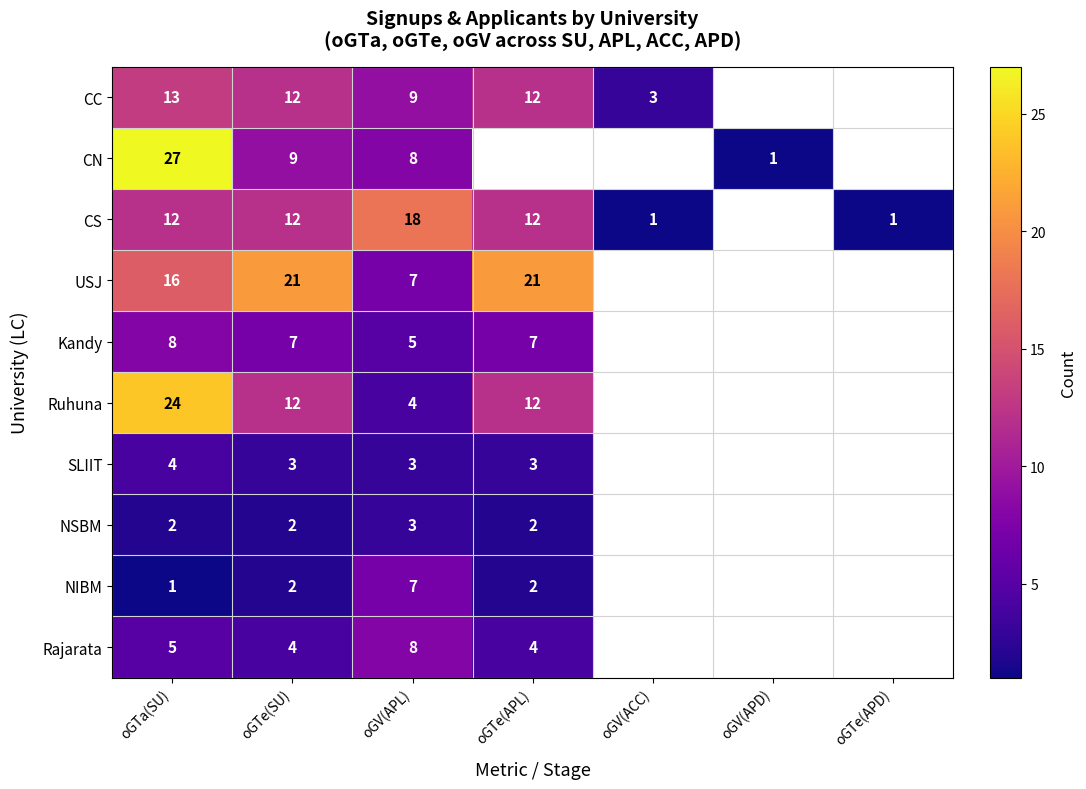

The value of CC at oGTe(SU) is 17. True or false?

False